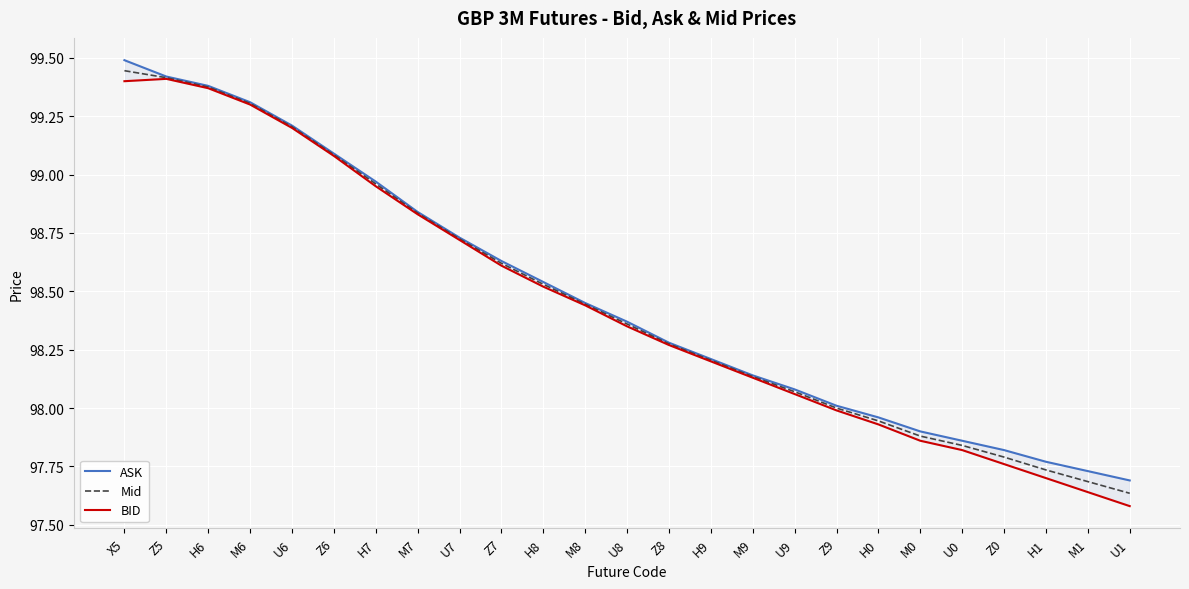

True or false: Mid and BID cross at least once.

False